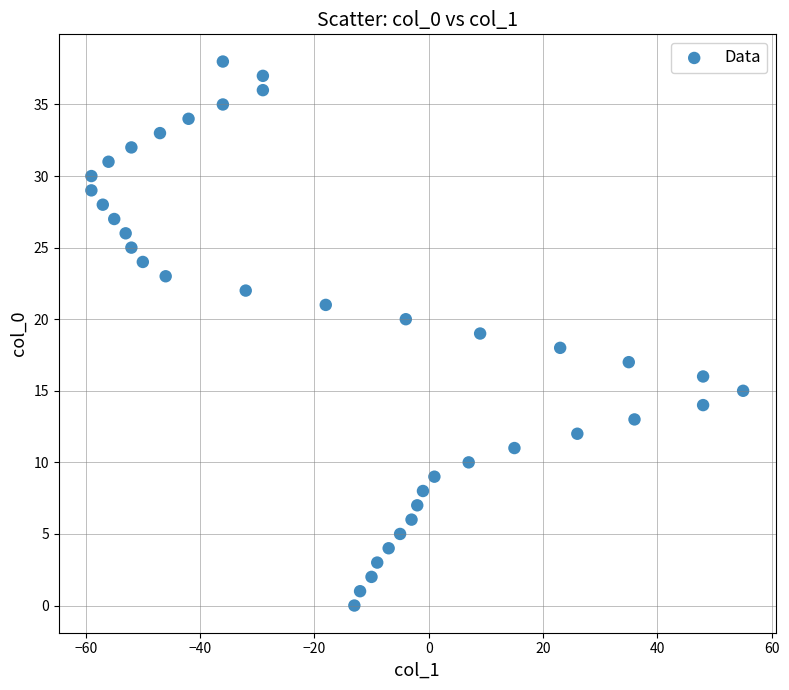

What is the range of X values (max minus min)?

114